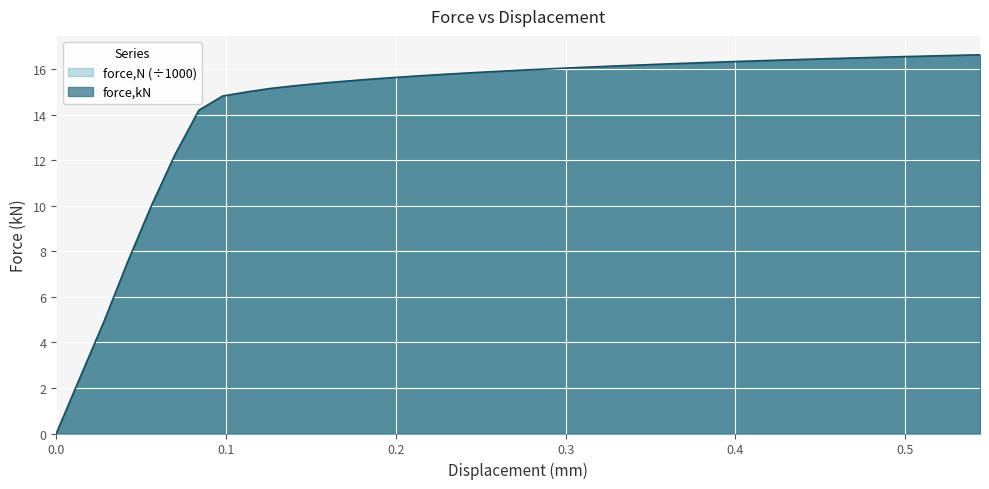

What is the difference between the maximum and minimum values?

16.6